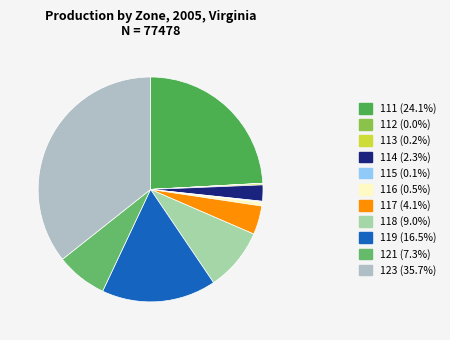

How many slices are in this pie chart?

11